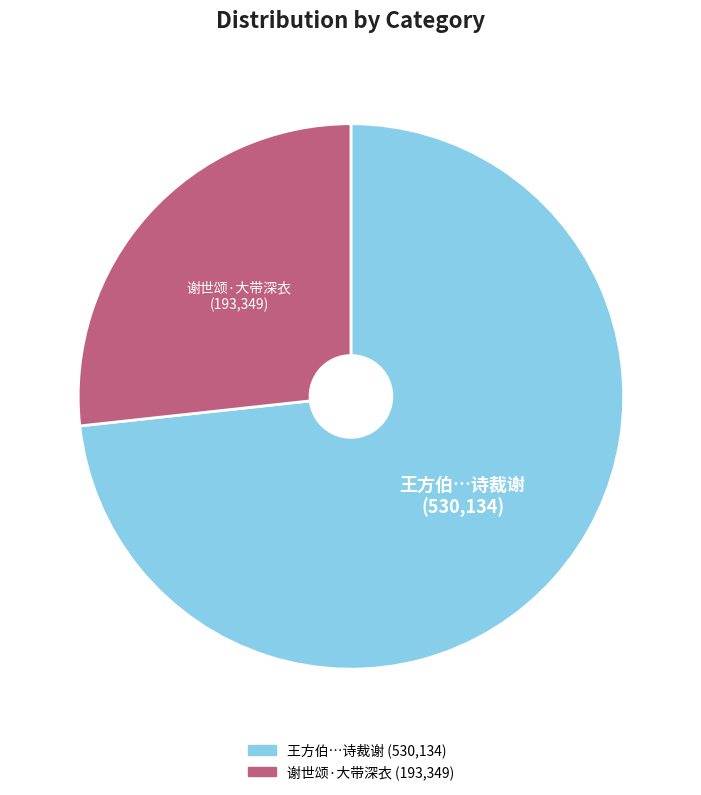

Is there a majority slice in this chart?

Yes